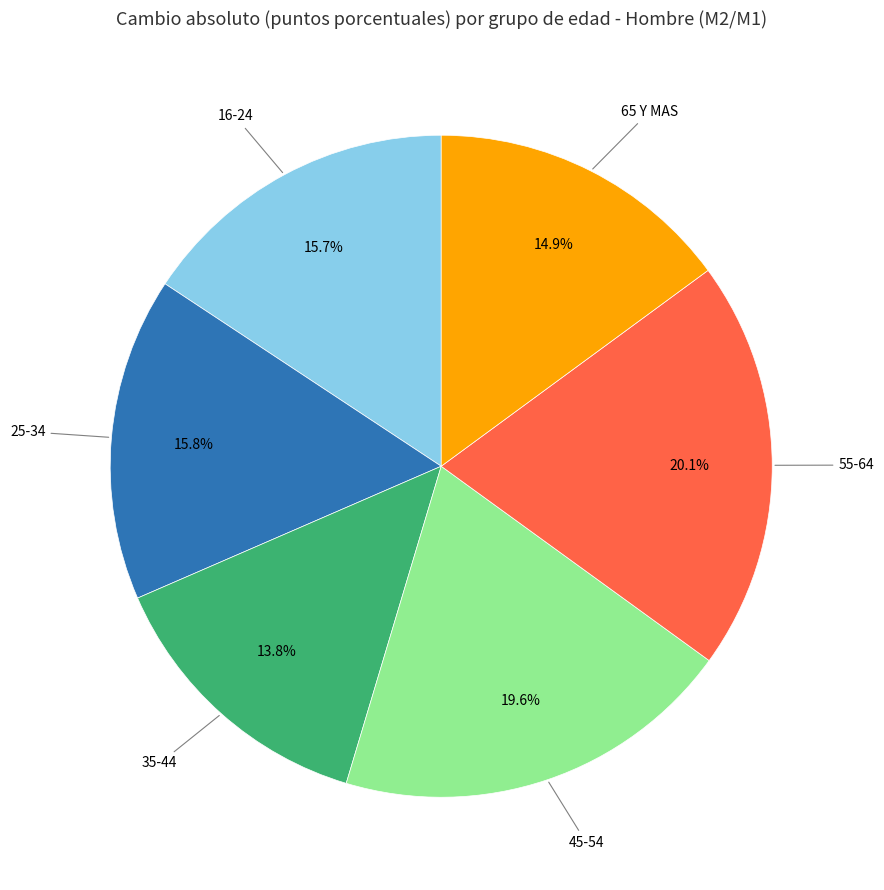

Is there a majority slice in this chart?

No